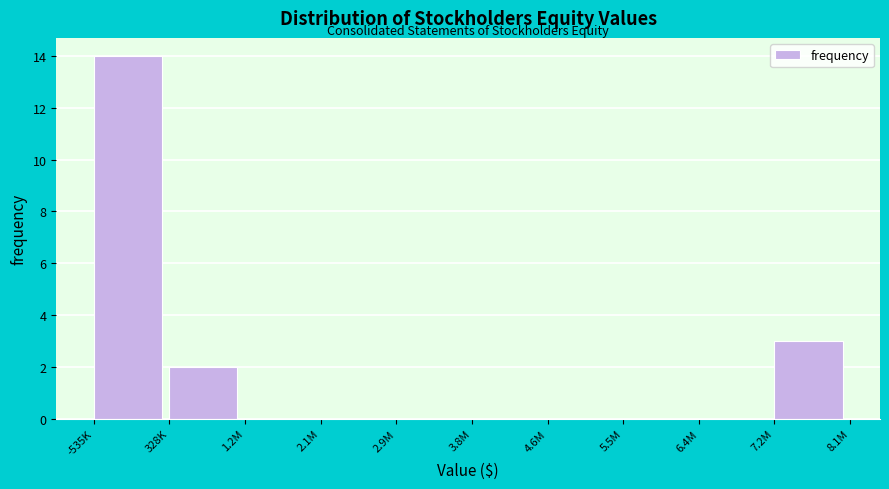

Reading left to right, what are all the values shown in this chart?

-535K=14	328K=2	1.2M=0	2.1M=0	2.9M=0	3.8M=0	4.6M=0	5.5M=0	6.4M=0	7.2M=3